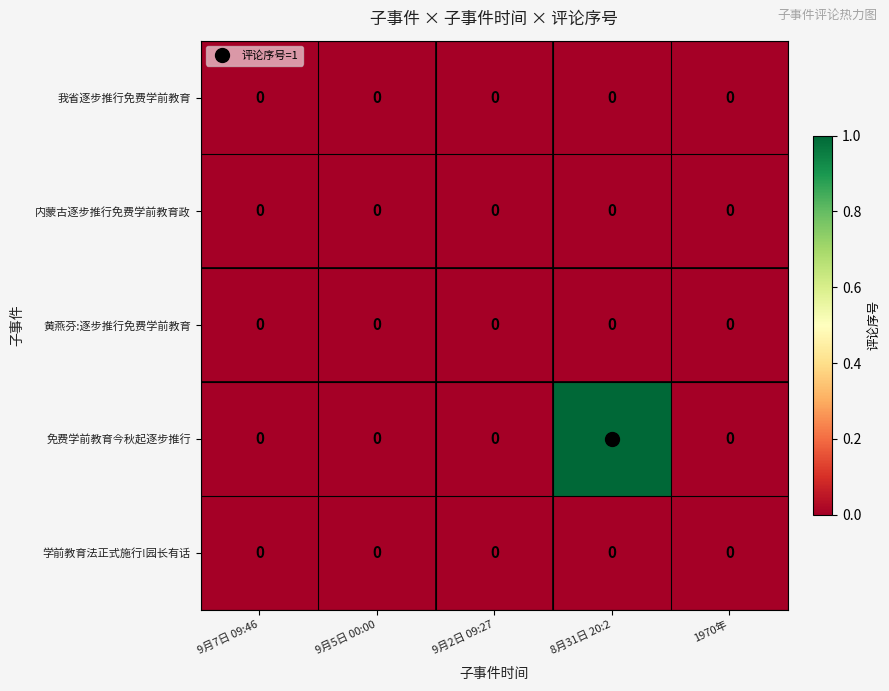

The value of 学前教育法正式施行!园长有话 at 9月5日 00:00 is 0. True or false?

True